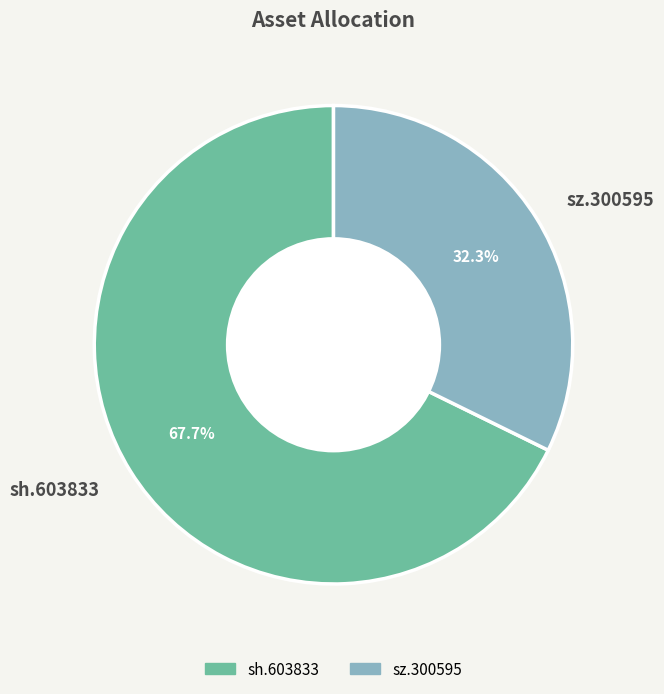

Is it true that sz.300595 is 32% of the pie?

True